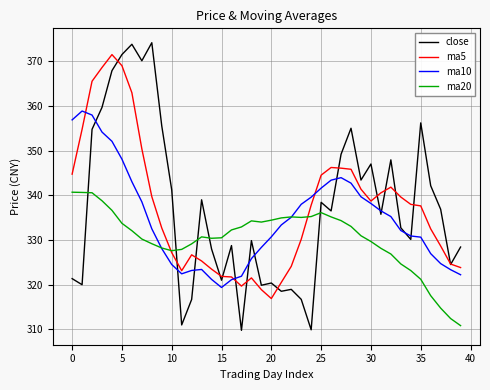

Which series has the largest range (max minus min)?

close